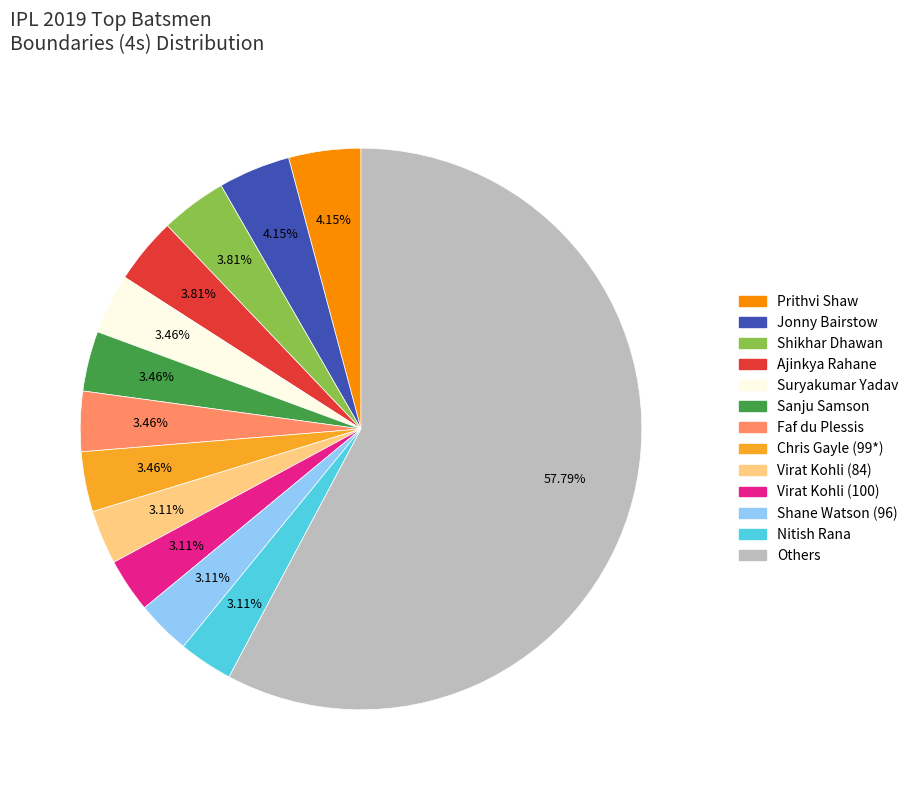

Is there any slice that represents more than half of the pie?

Yes